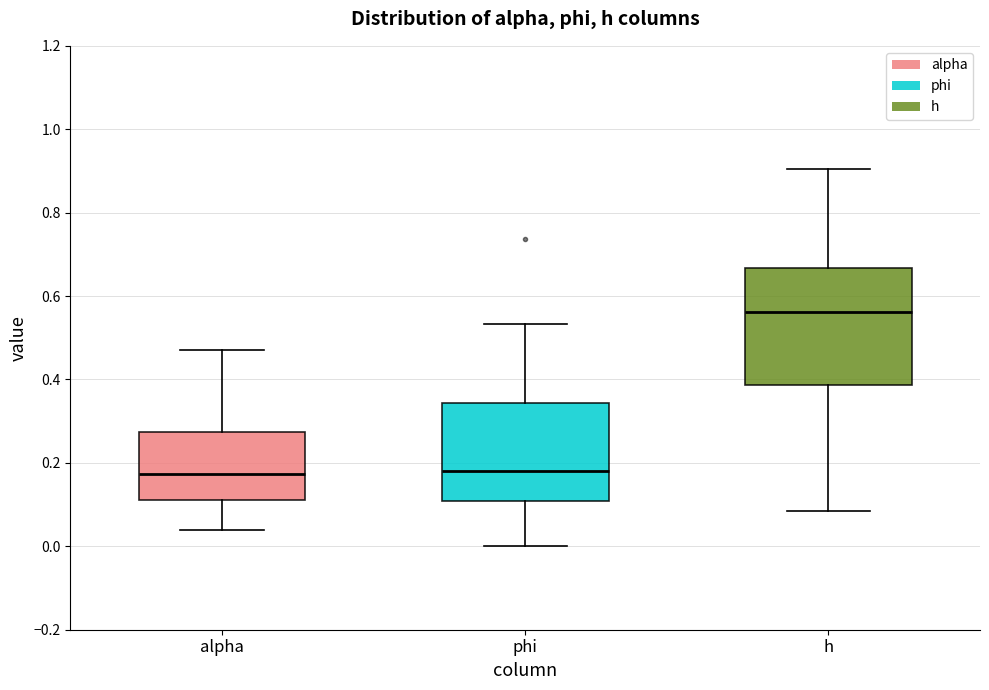

Reading left to right, read every box against the y-axis: the position of its median line, the range the box covers, and the ends of its whiskers. The values are not printed on the chart, so give them approximately, as read against the axis.

alpha: median 0.18, box 0.12 to 0.28, whiskers 0.04 to 0.48
phi: median 0.18, box 0.10 to 0.34, whiskers 0.00 to 0.54
h: median 0.56, box 0.38 to 0.66, whiskers 0.08 to 0.90